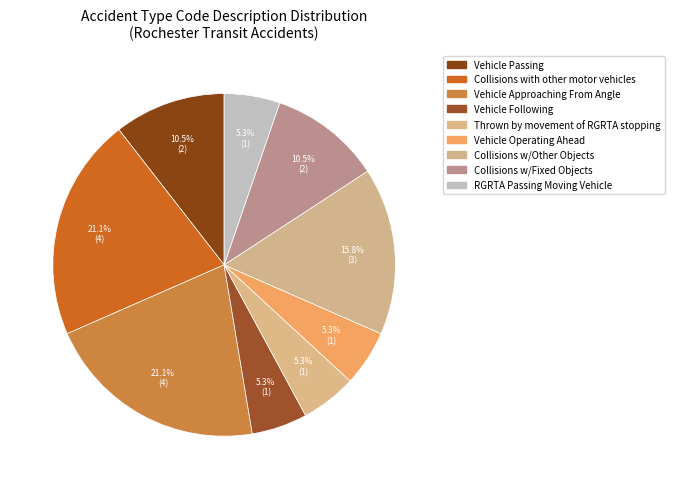

Count the number of slices in the pie.

9